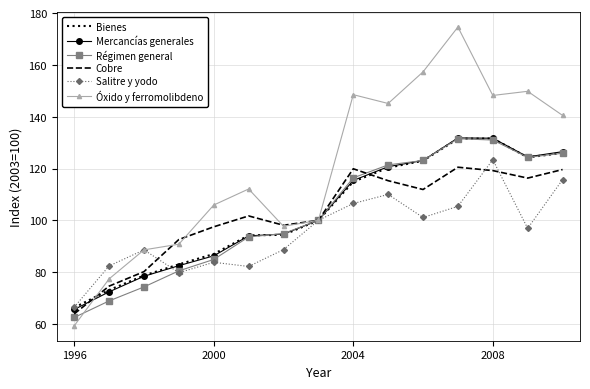

What is the lowest value of the Cobre series?

63.9